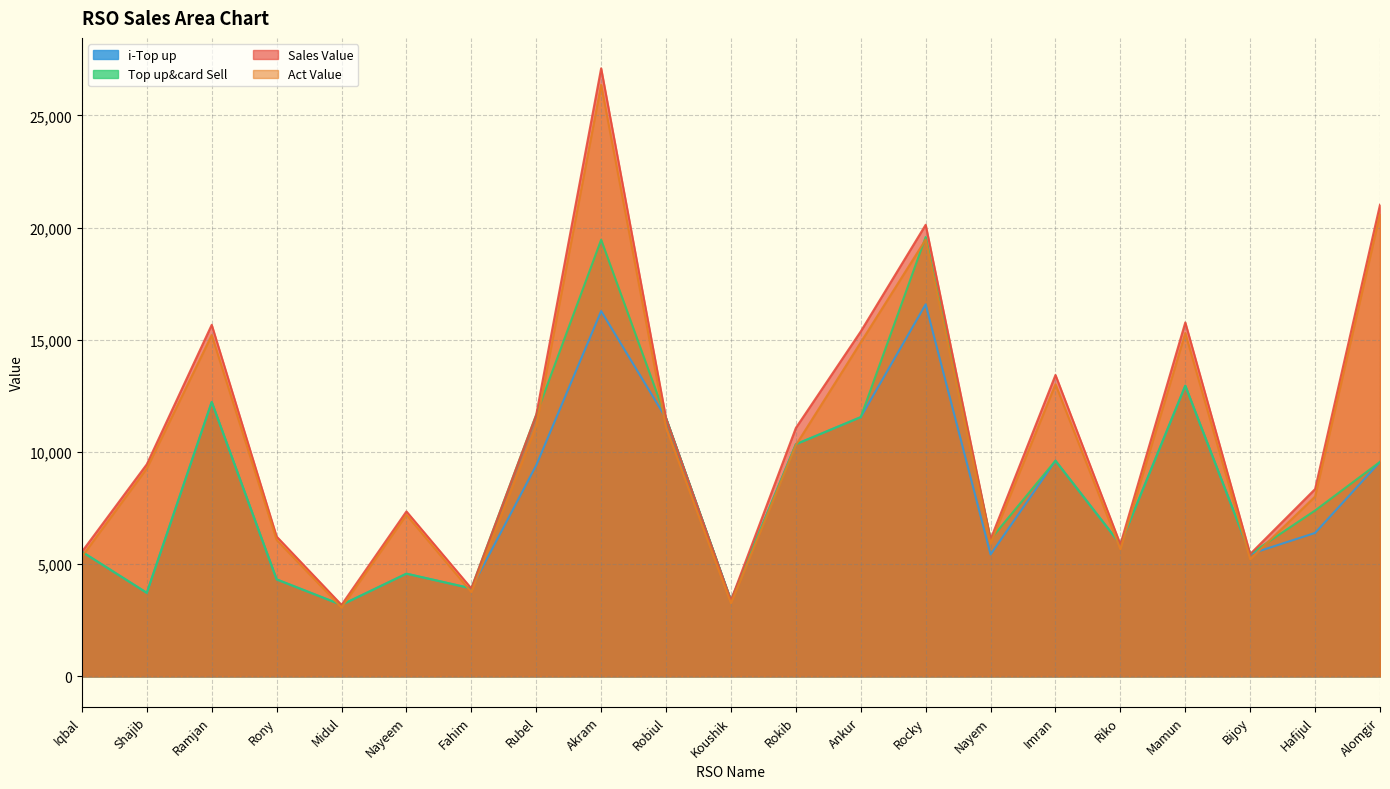

Where is the first local minimum for Sales Value?

Midul